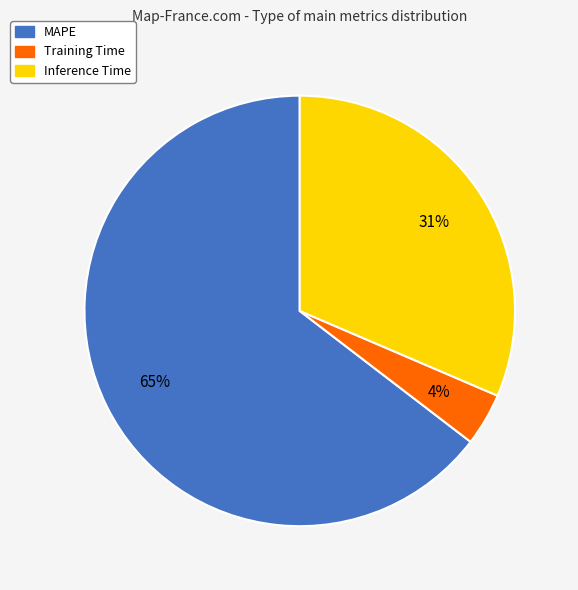

To the nearest percent, what is the difference between the Training Time and Inference Time slice percentages?

27%